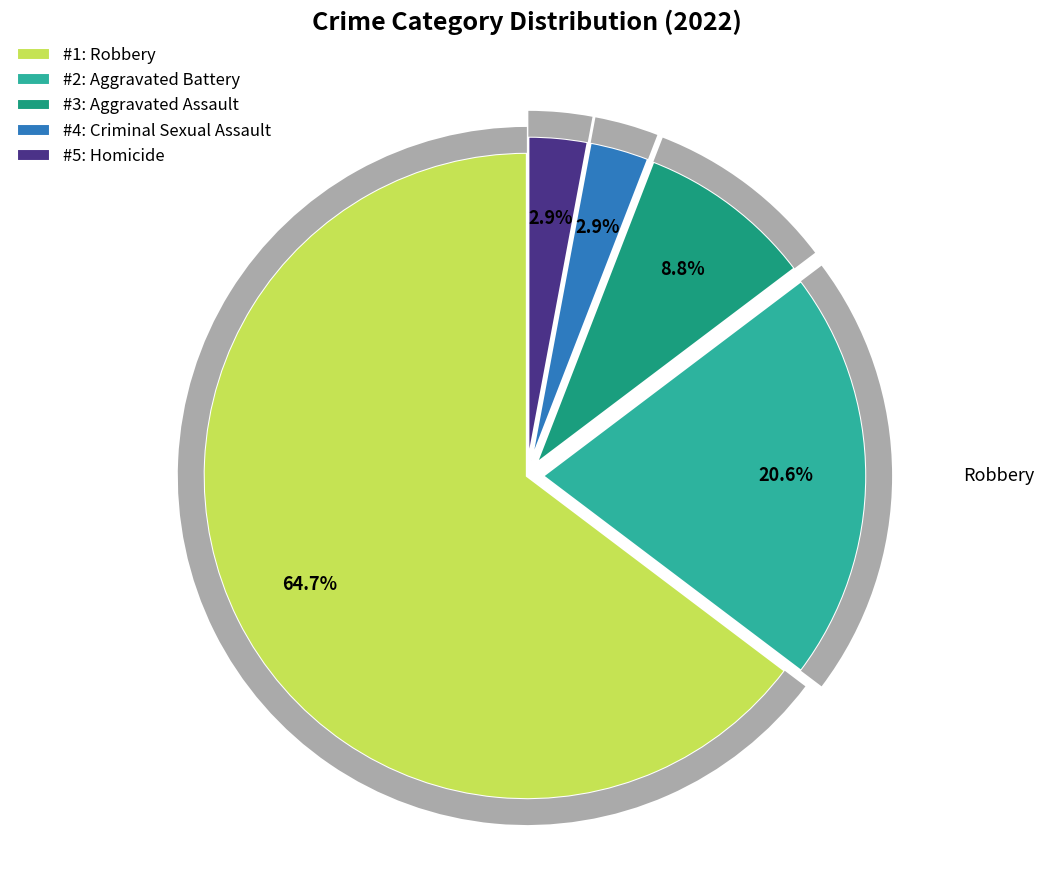

Rank the categories by value from lowest to highest.

Criminal Sexual Assault, Homicide, Aggravated Assault, Aggravated Battery, Robbery